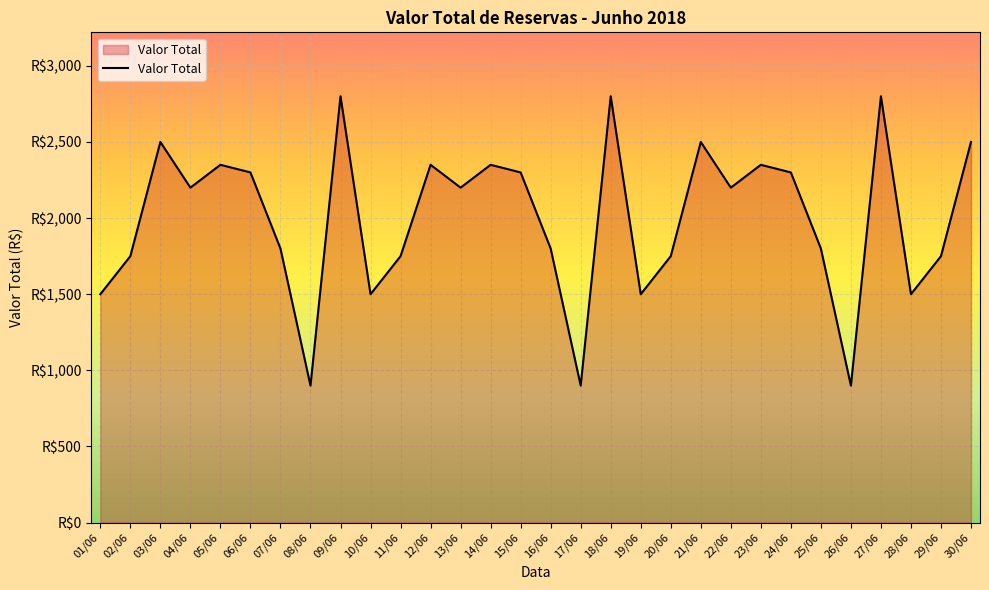

Is it true that the value at 30/06 is 1356.1?

False